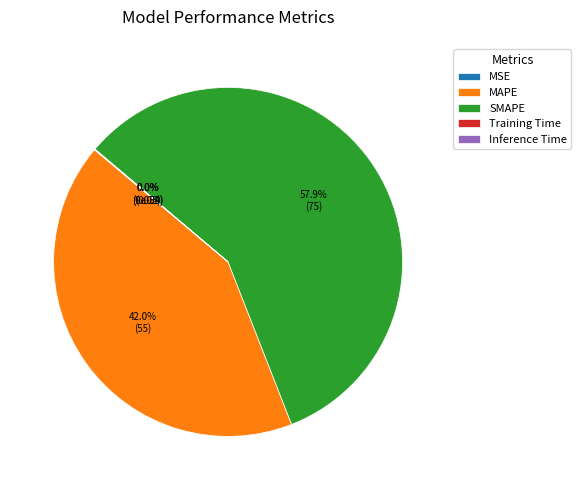

Is it true that MSE is 0% of the pie?

True